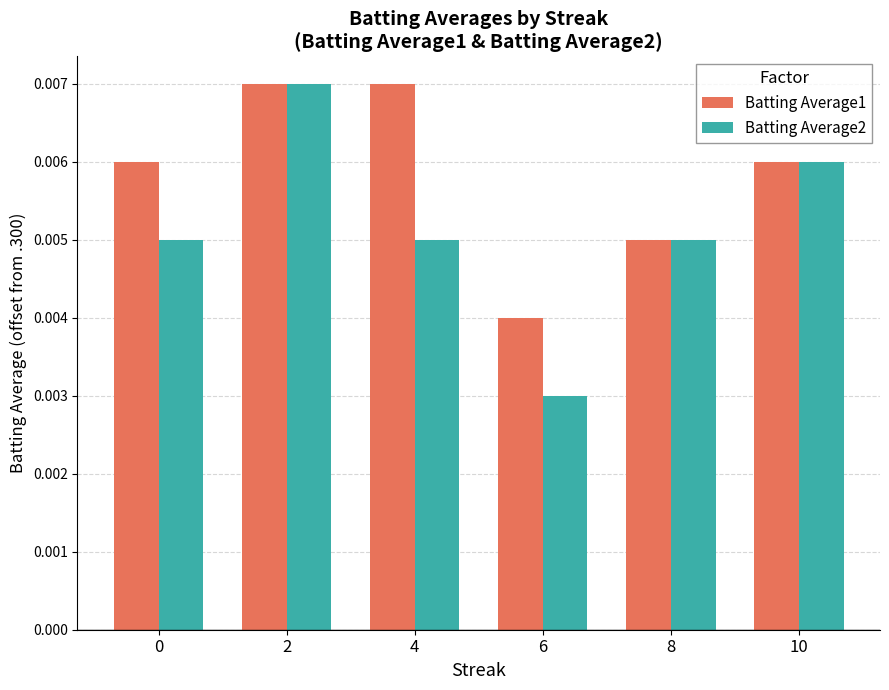

What are all the series names shown in the legend?

Batting Average1, Batting Average2